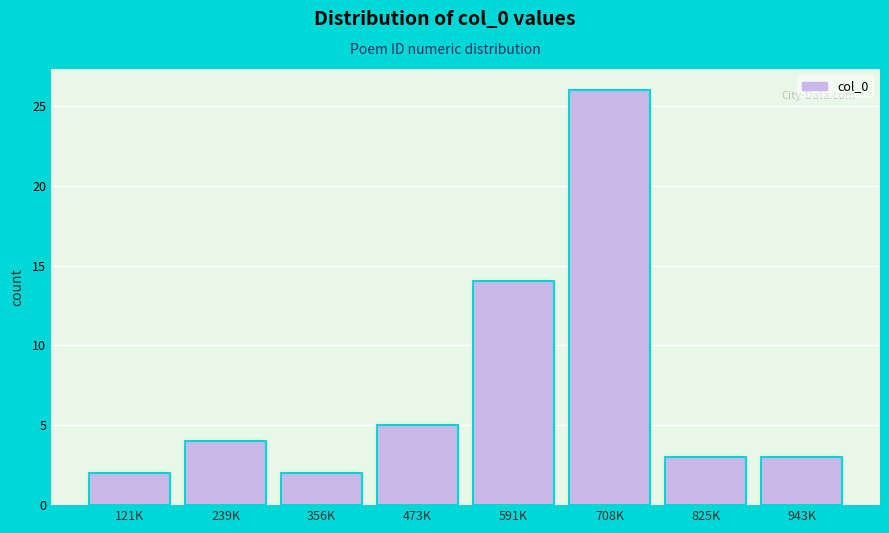

Reading left to right, extract all data points from this chart.

121K=2	239K=4	356K=2	473K=5	591K=14	708K=26	825K=3	943K=3